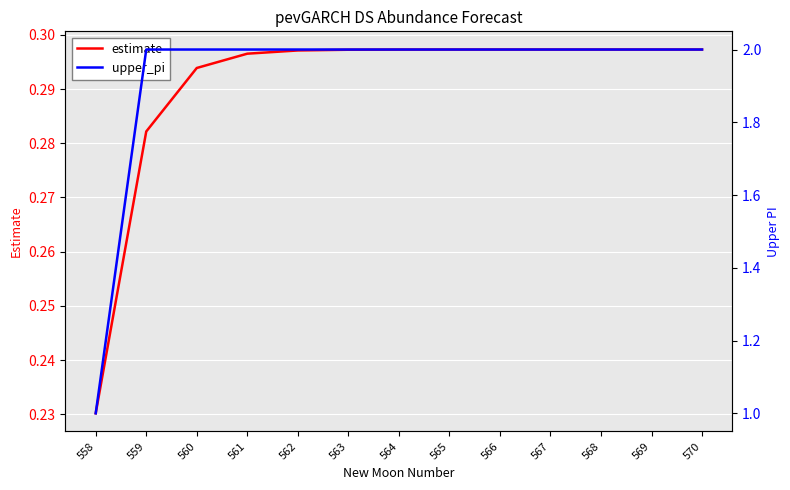

True or false: upper_pi and estimate cross at least once.

False